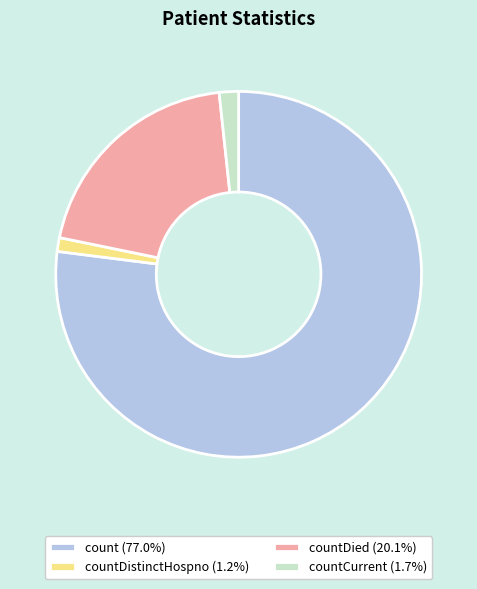

Is there a majority slice in this chart?

Yes